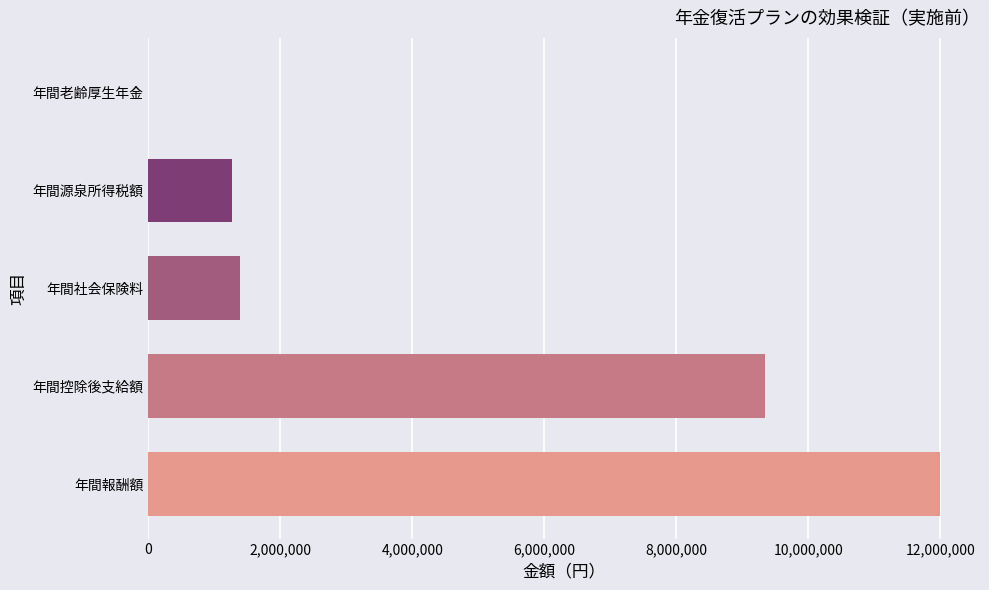

What is the sum of all values?

24000000